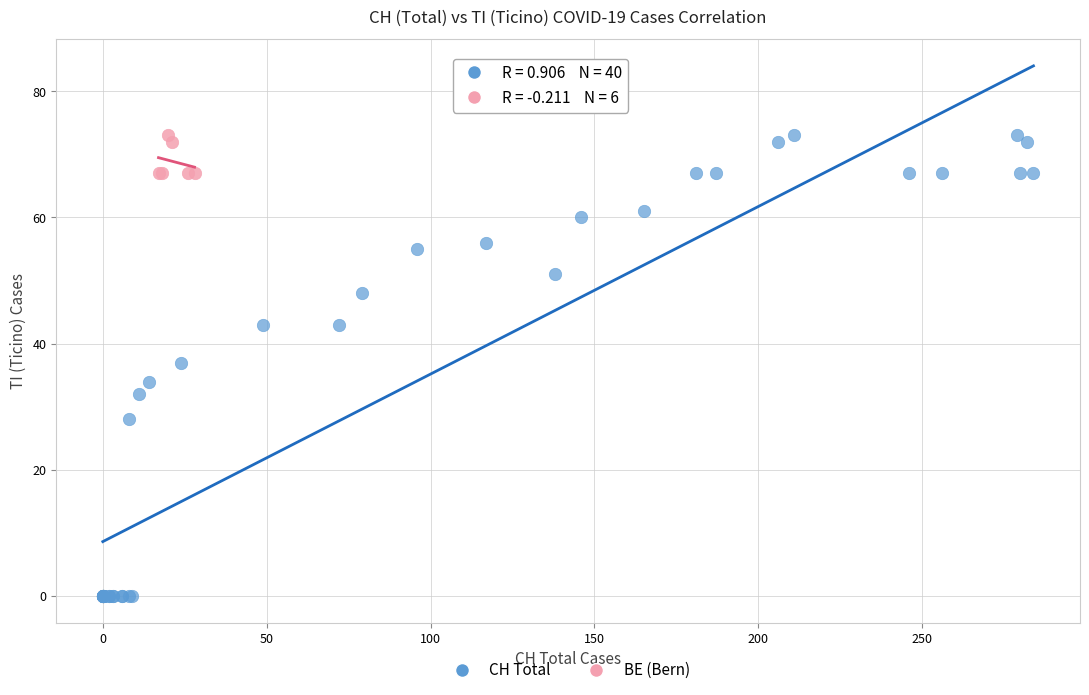

Which series contains the lowest Y value?

CH Total